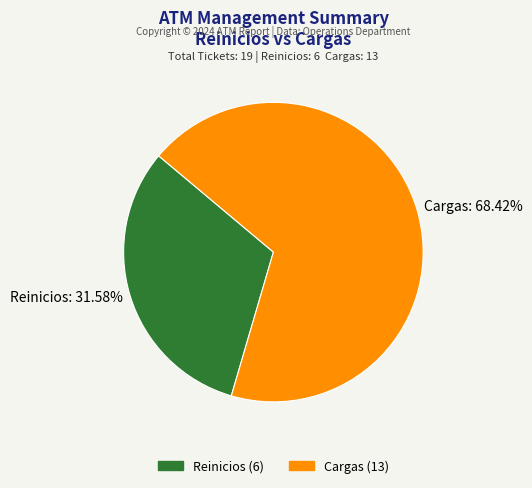

To the nearest percent, what is the average slice percentage?

50%